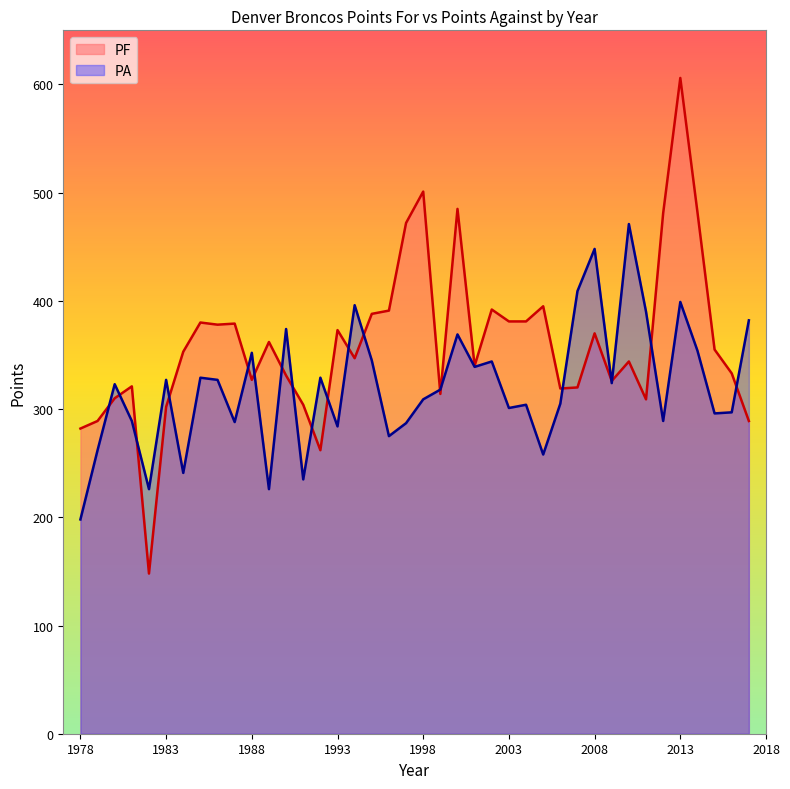

What is the minimum value for PF?

148